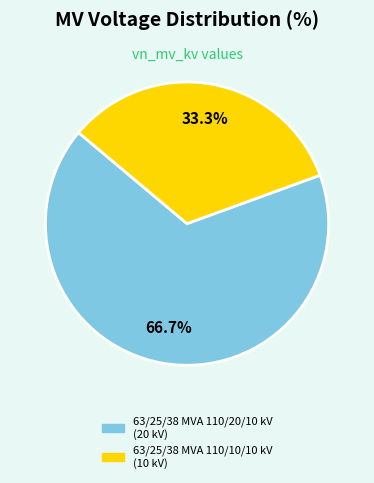

To the nearest percent, what is the difference between the largest and smallest slice percentages?

33%